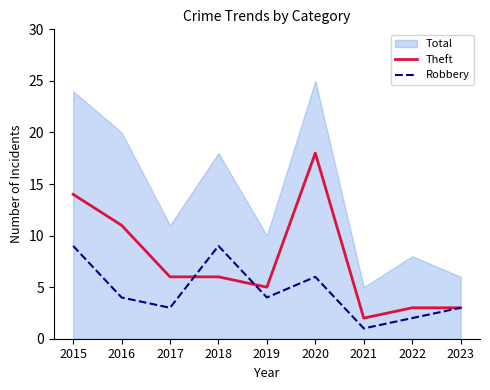

True or false: Theft has more than 0 interior local peaks.

True